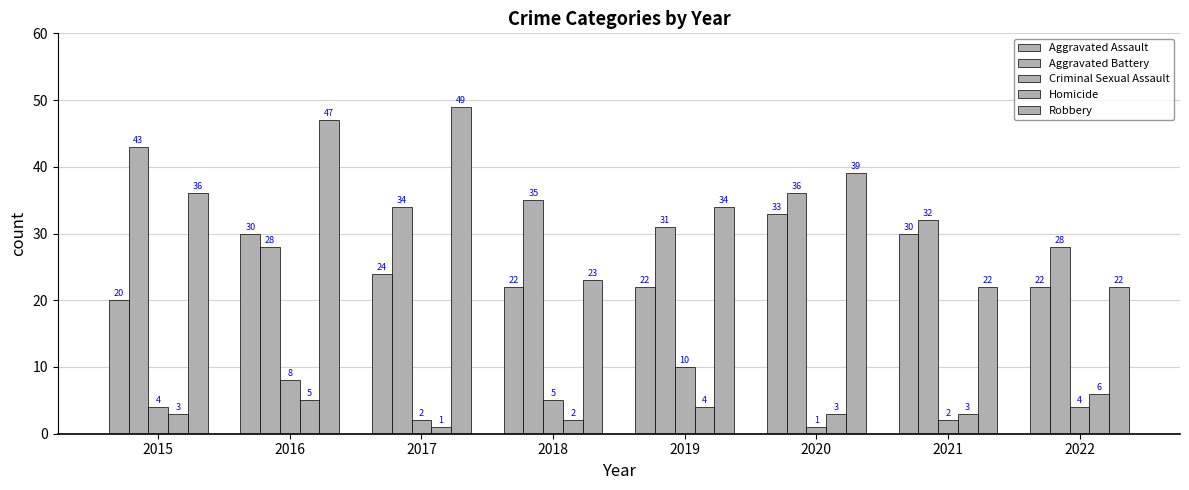

How many groups of bars are there?

8